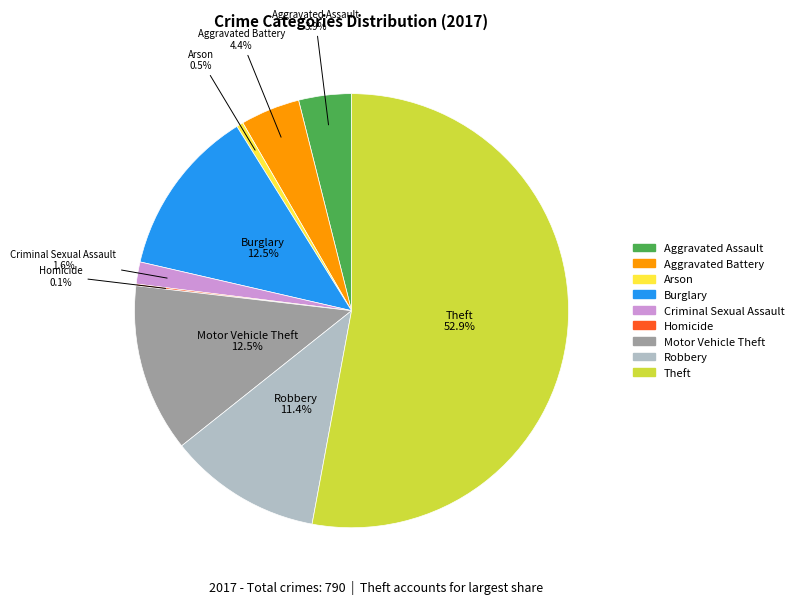

Which slice is the largest?

Theft